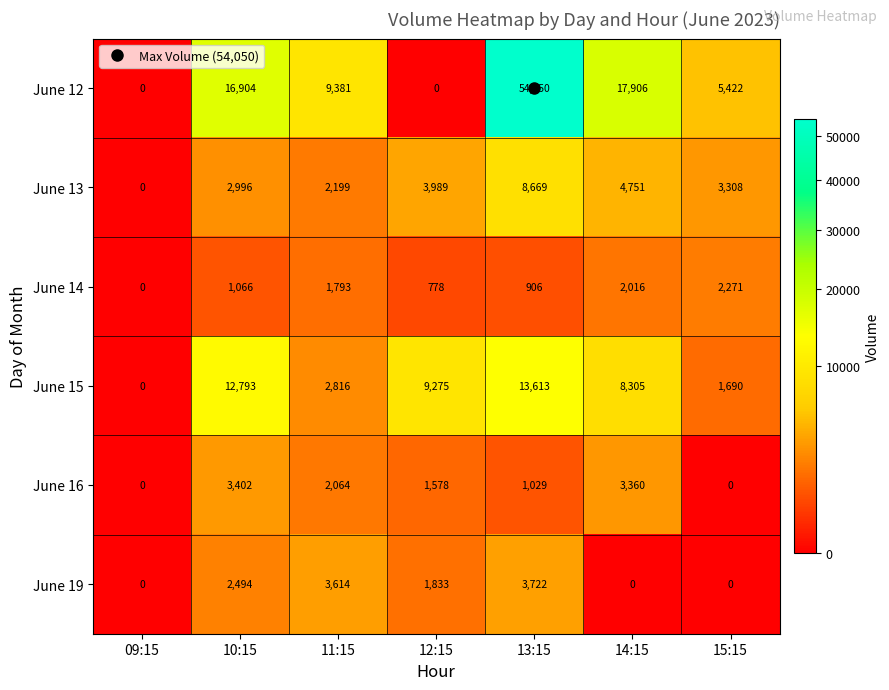

What is the spread (max minus min) of values at 12:15?

9275